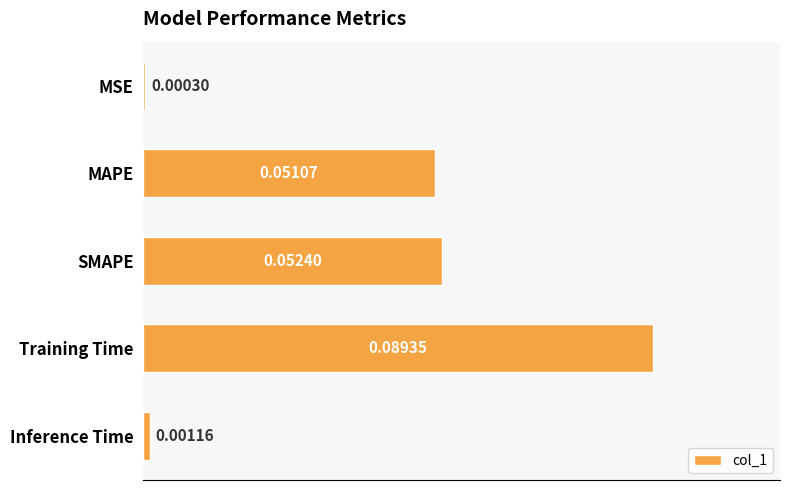

Between Inference Time and MSE, which is larger?

Inference Time